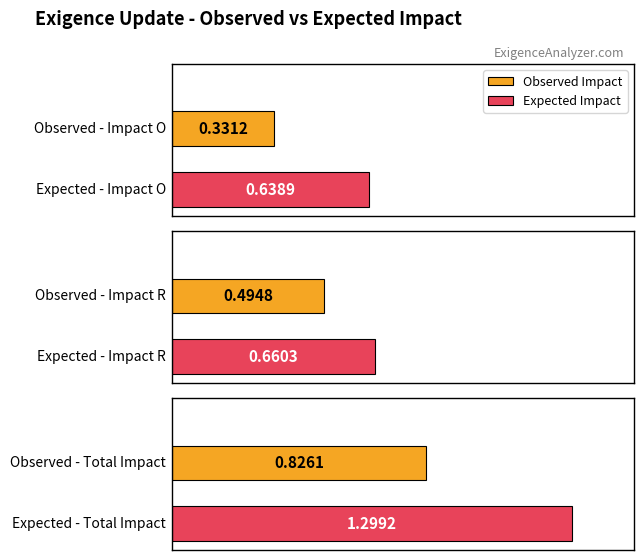

How many bars are there in each group?

2